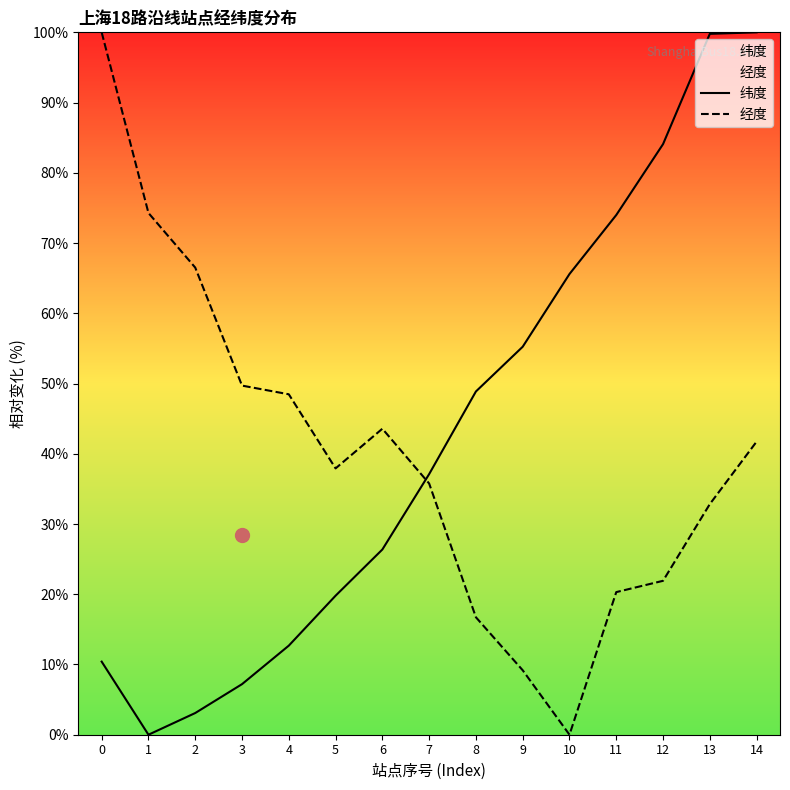

Is the value of 经度 at 2 greater than the value of 纬度 at 14?

No